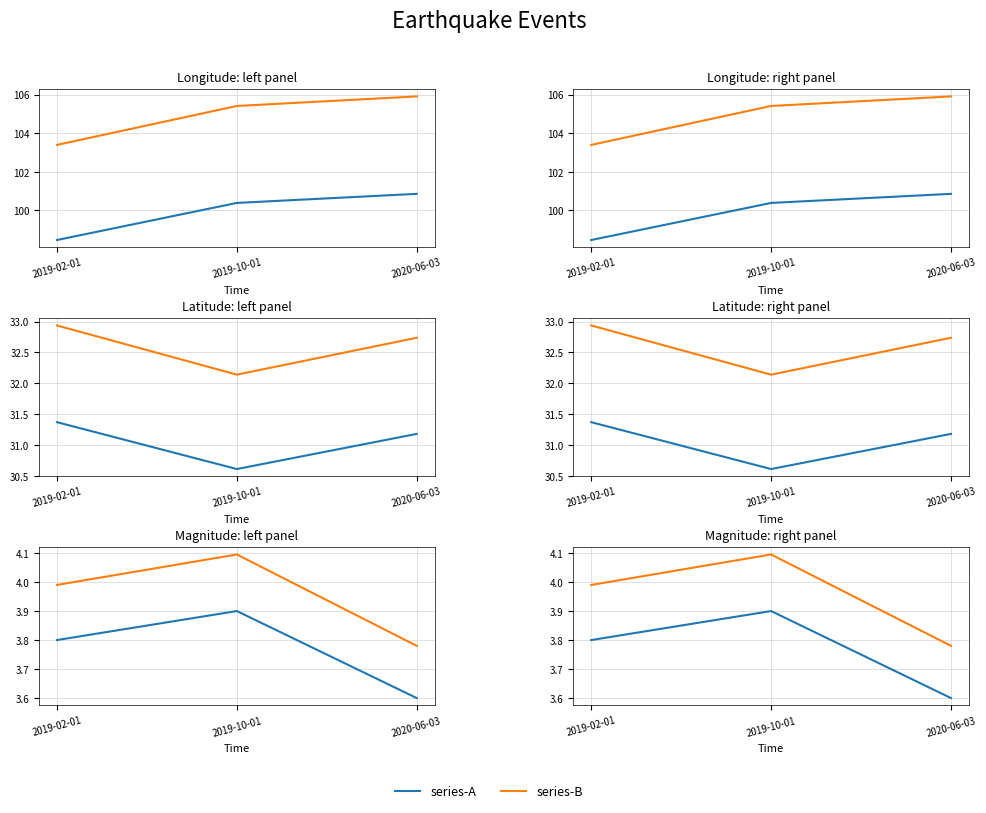

Is it true that series-A equals 3.8 at 2019-02-01?

True